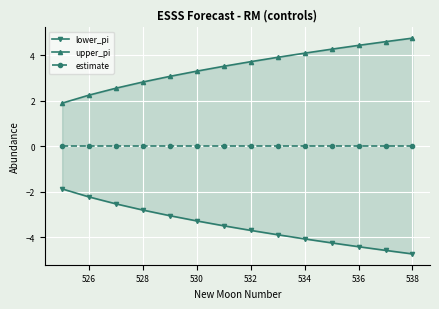

Is the value of upper_pi at 534 greater than the value of lower_pi at 528?

Yes